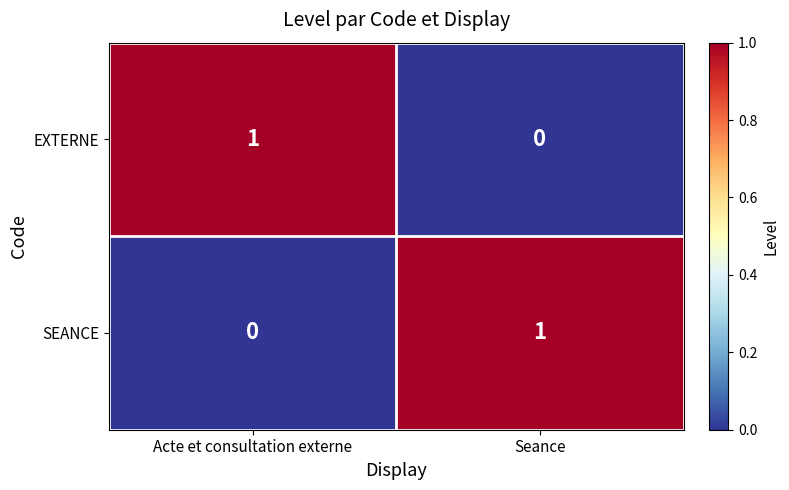

Is the value of SEANCE at Seance greater than the value of EXTERNE at Seance?

Yes